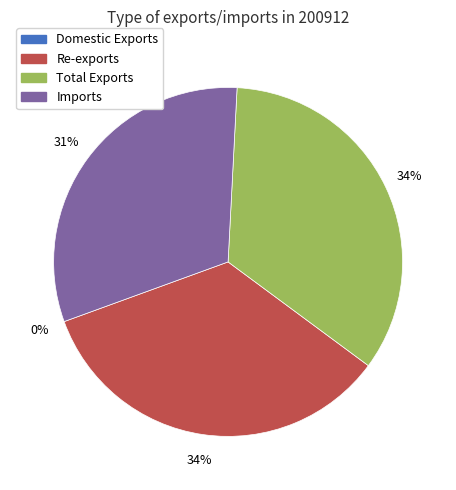

Is the sum of Re-exports and Imports greater than half?

Yes